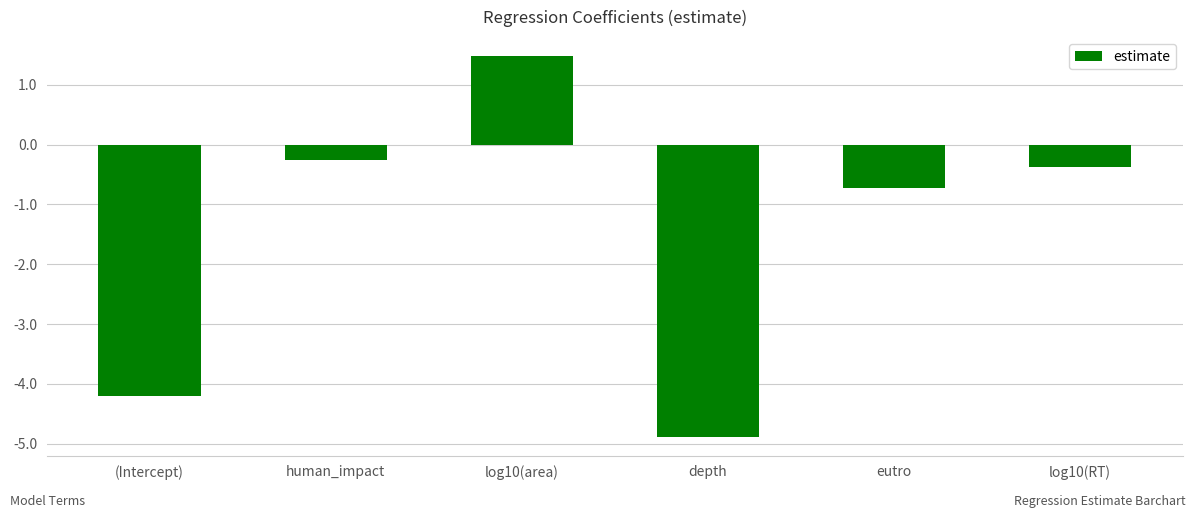

Between depth and eutro, which is larger?

eutro